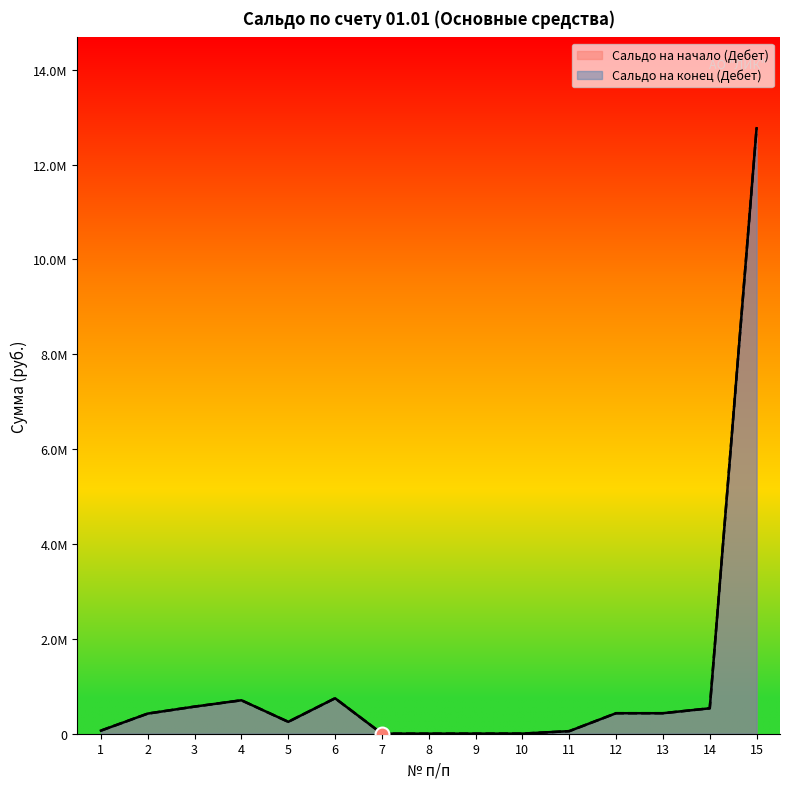

At which label does Сальдо на начало (Дебет) first exceed 424666?

3